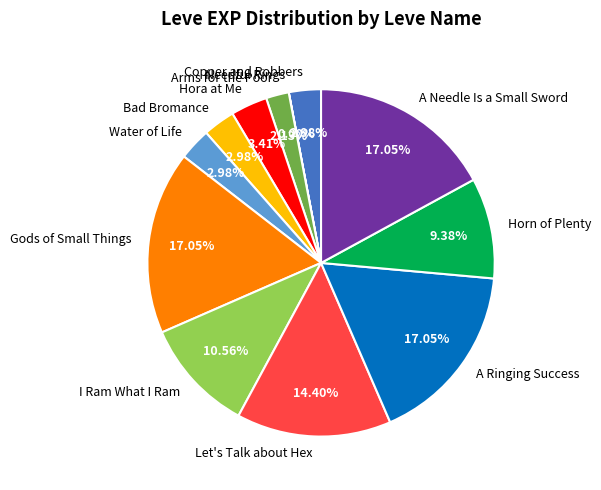

Is there any slice that represents more than half of the pie?

No